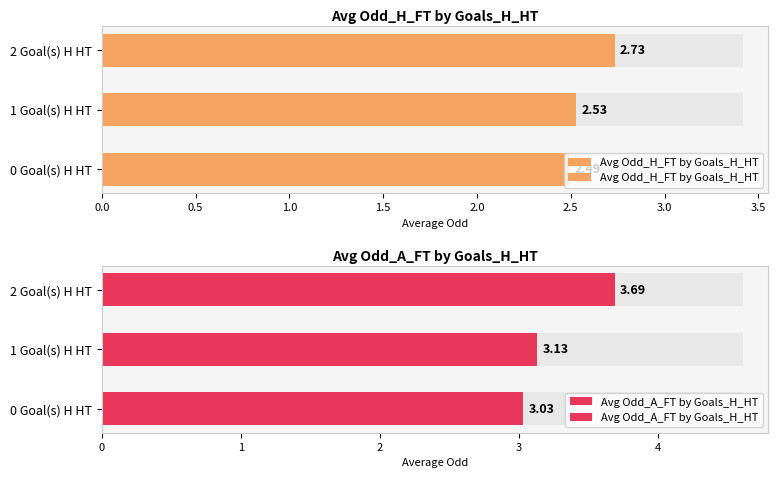

Reading right to left, list all the values displayed in this chart.

Avg Odd_H_FT by Goals_H_HT: 2.7	2.5	2.5
Avg Odd_A_FT by Goals_H_HT: 3.7	3.1	3.0